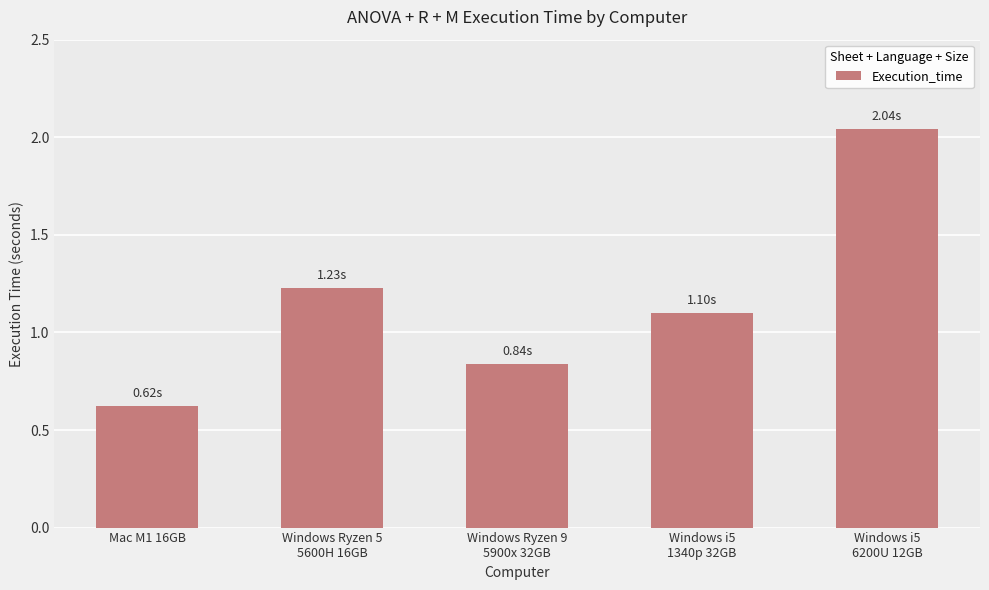

The value at Mac M1 16GB is 1.1. True or false?

False